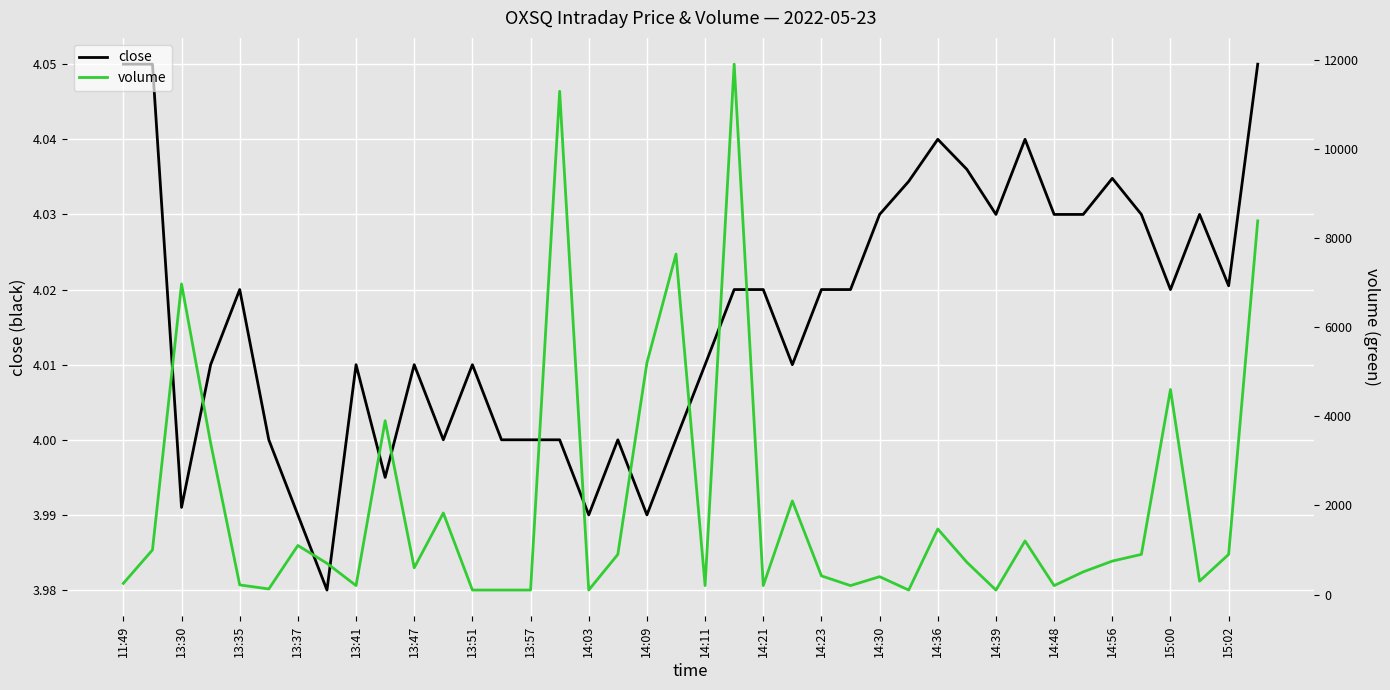

Is it true that close equals 7.0 at 13:41?

False